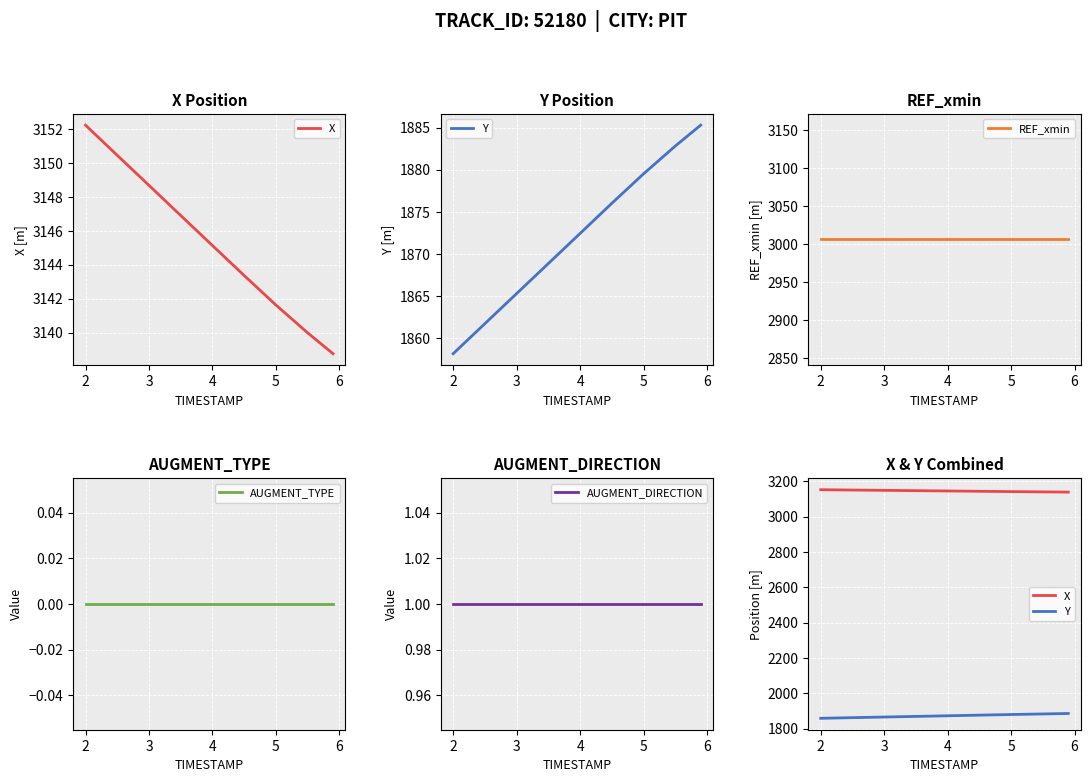

How many lines are shown in the chart?

5